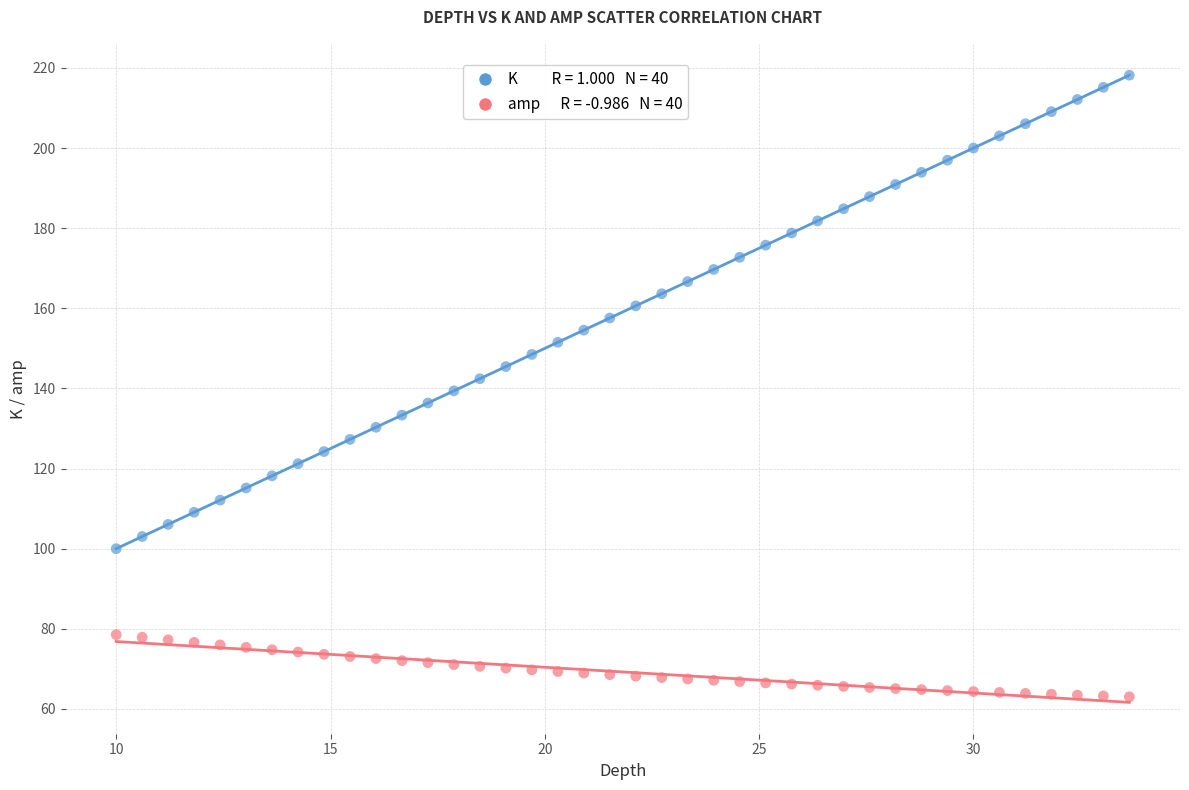

How many points are shown in the scatter plot?

80